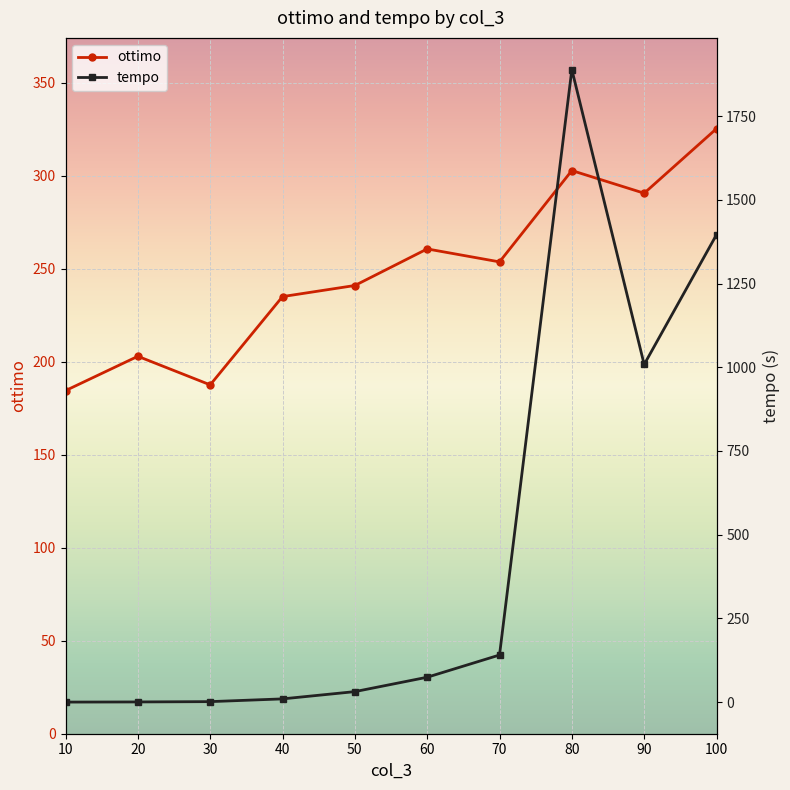

What is the maximum value for tempo?

1889.2